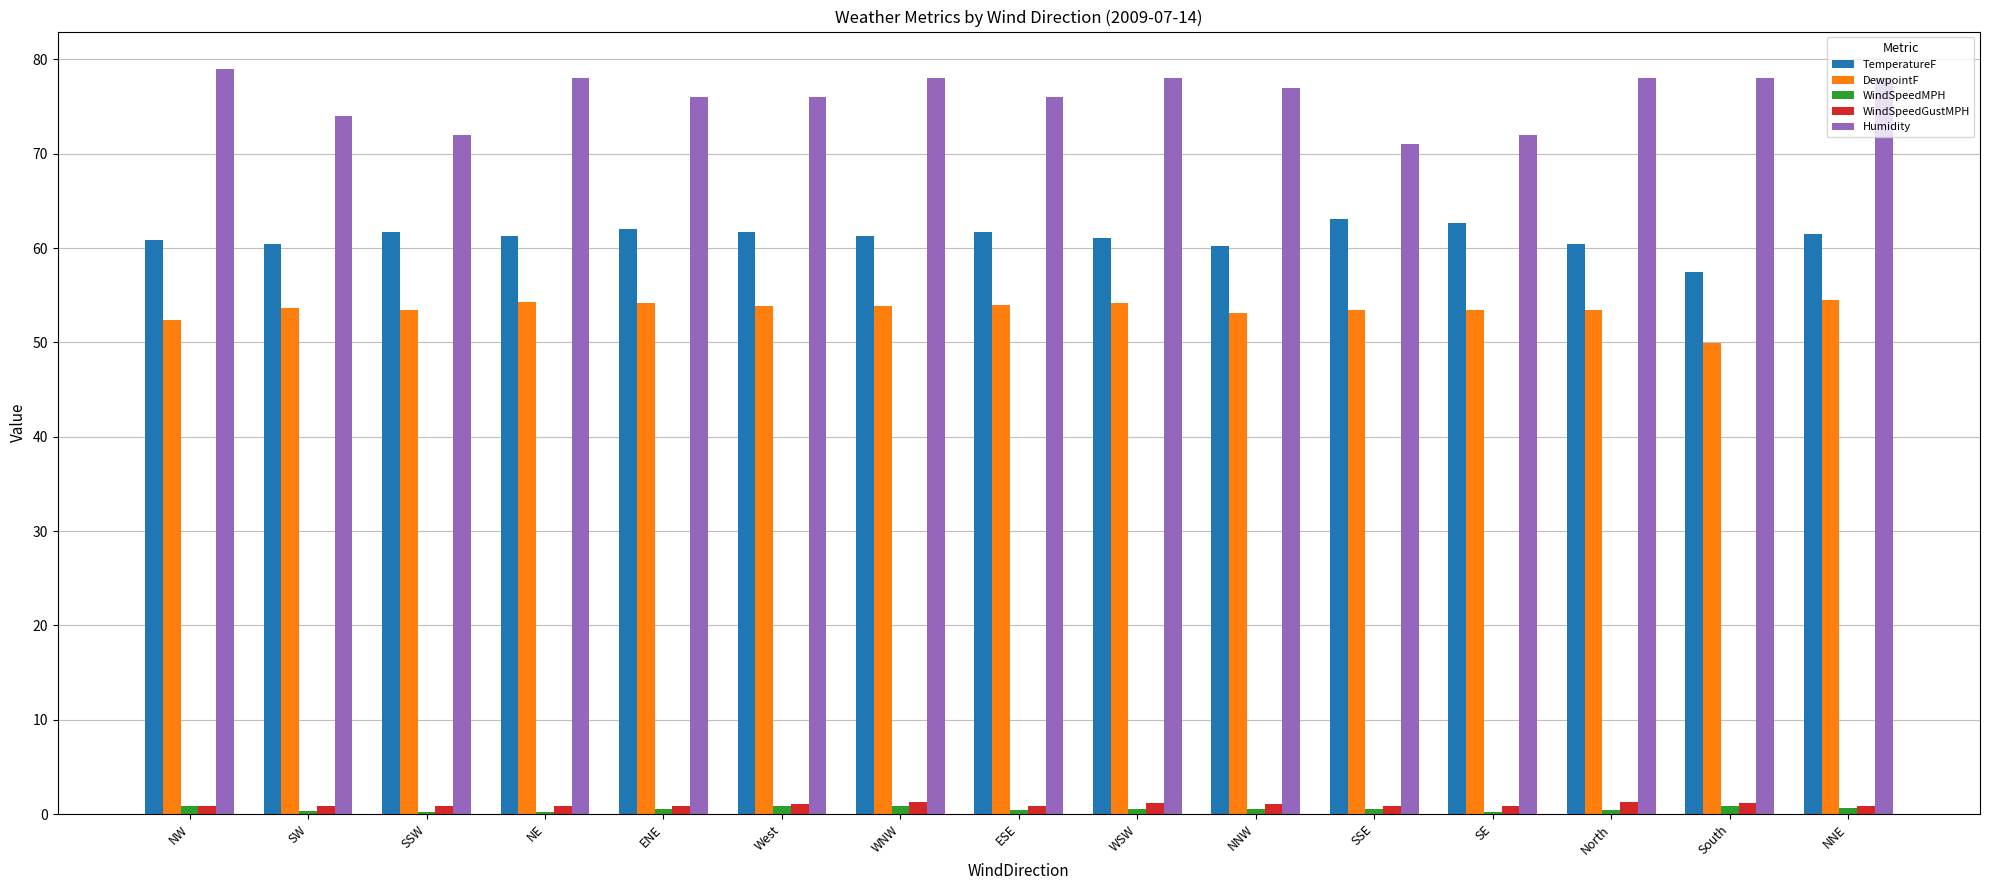

Which series has the largest total across all categories?

Humidity